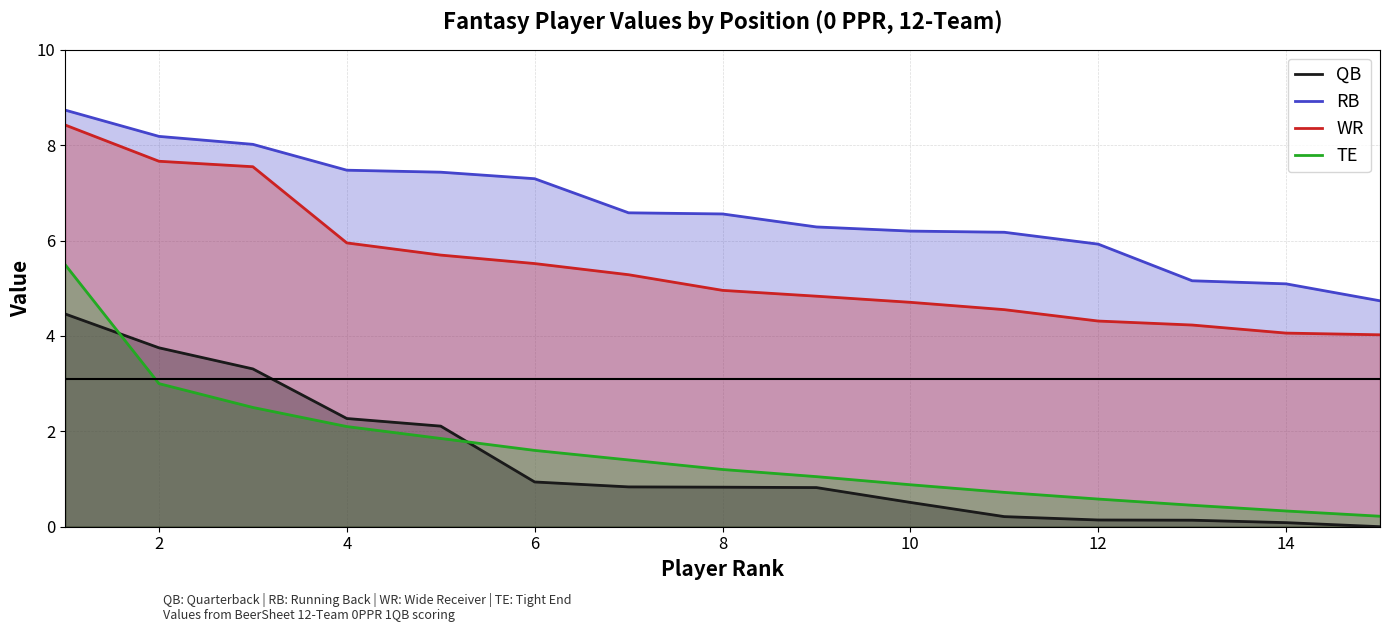

Which series changed the most between 2 and 14?

QB